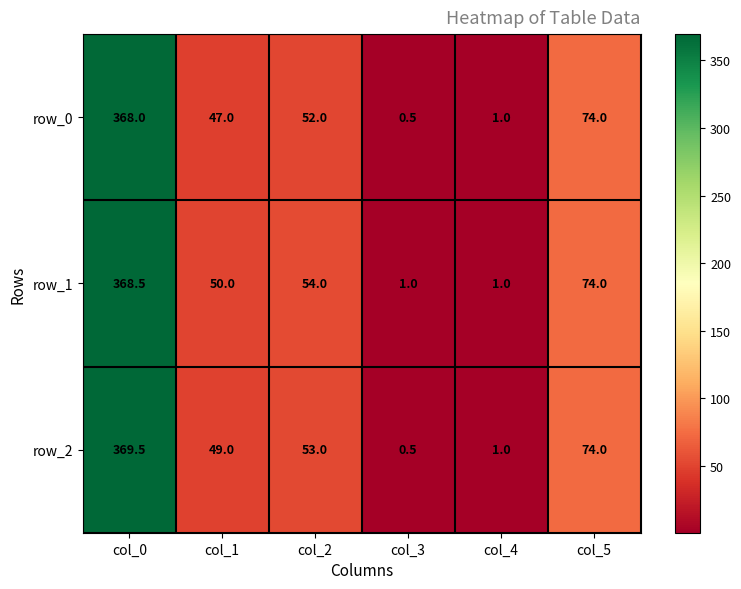

The value of row_0 at col_1 is 31.0. True or false?

False